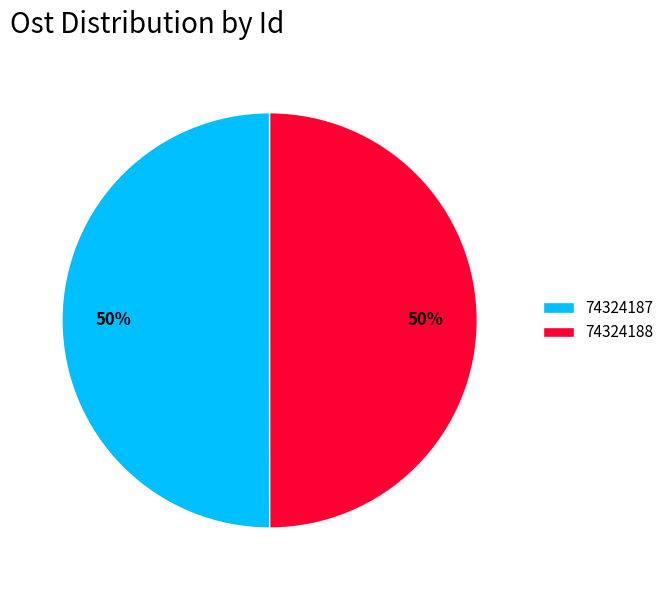

To the nearest percent, what percentage of the pie is 74324188?

50%